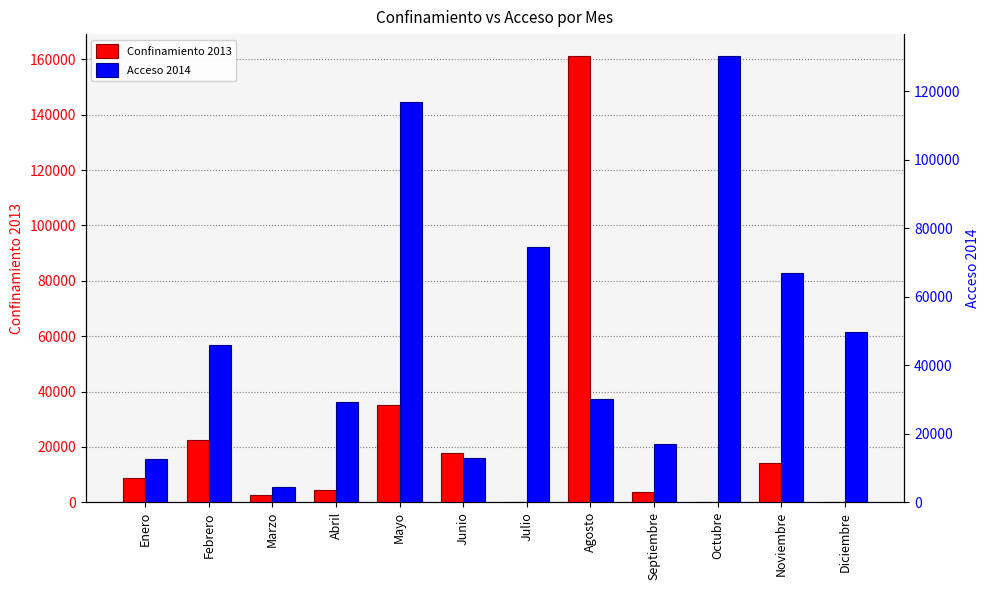

At which category does the chart reach its peak across all series?

Agosto